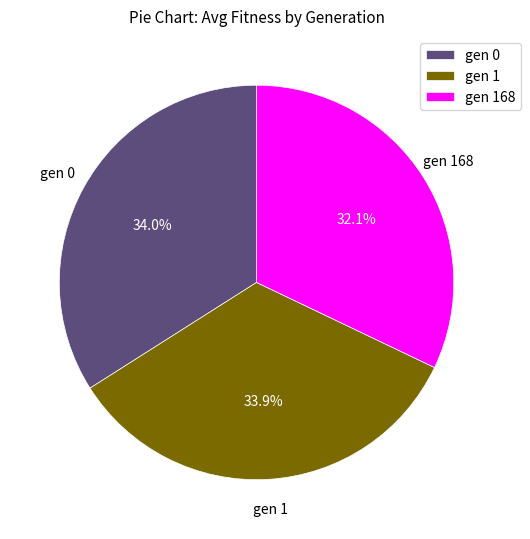

Count the number of slices in the pie.

3